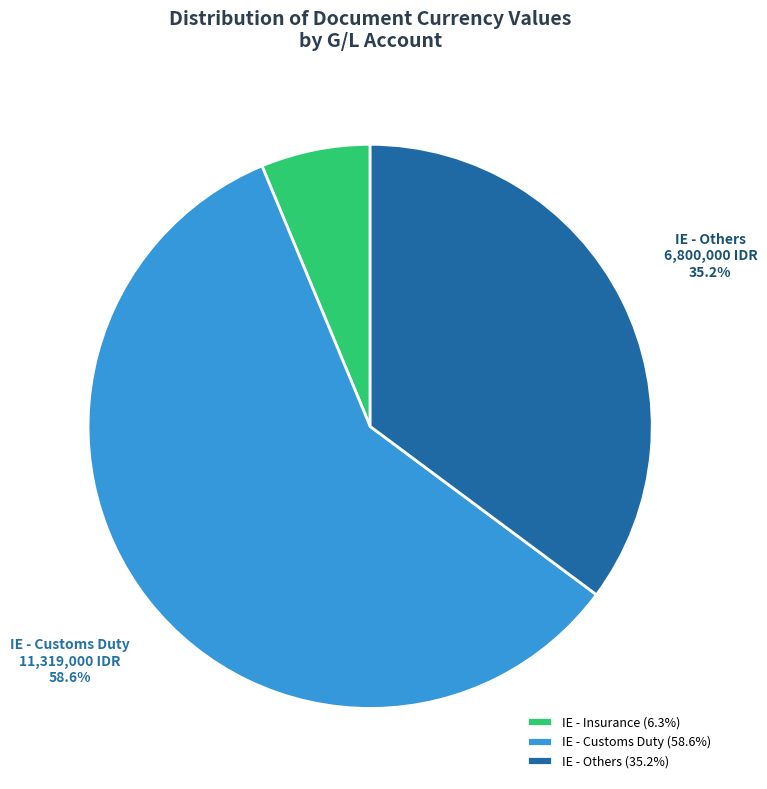

Approximately how many times larger is the value at IE - Customs Duty compared to IE - Insurance?

9.3